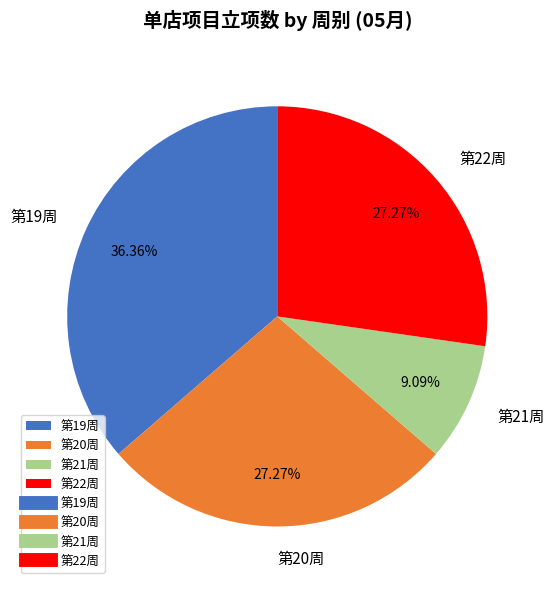

Is 第22周 the majority of the pie?

No